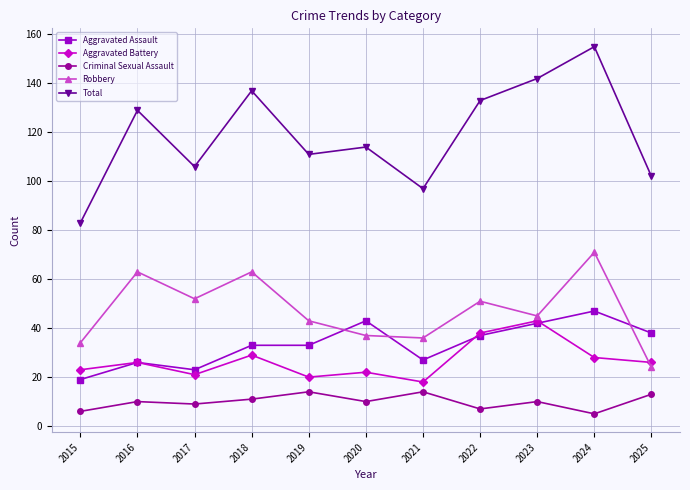

What is the total value across all series at 2016?

254